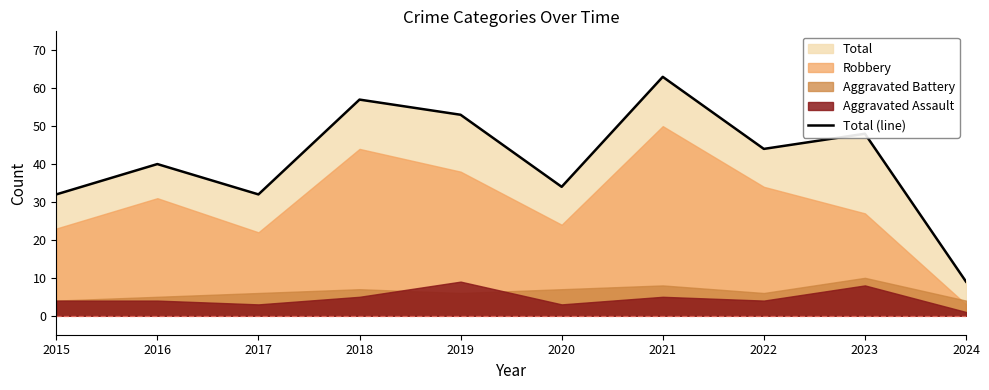

Which category has the highest value across all series?

2021